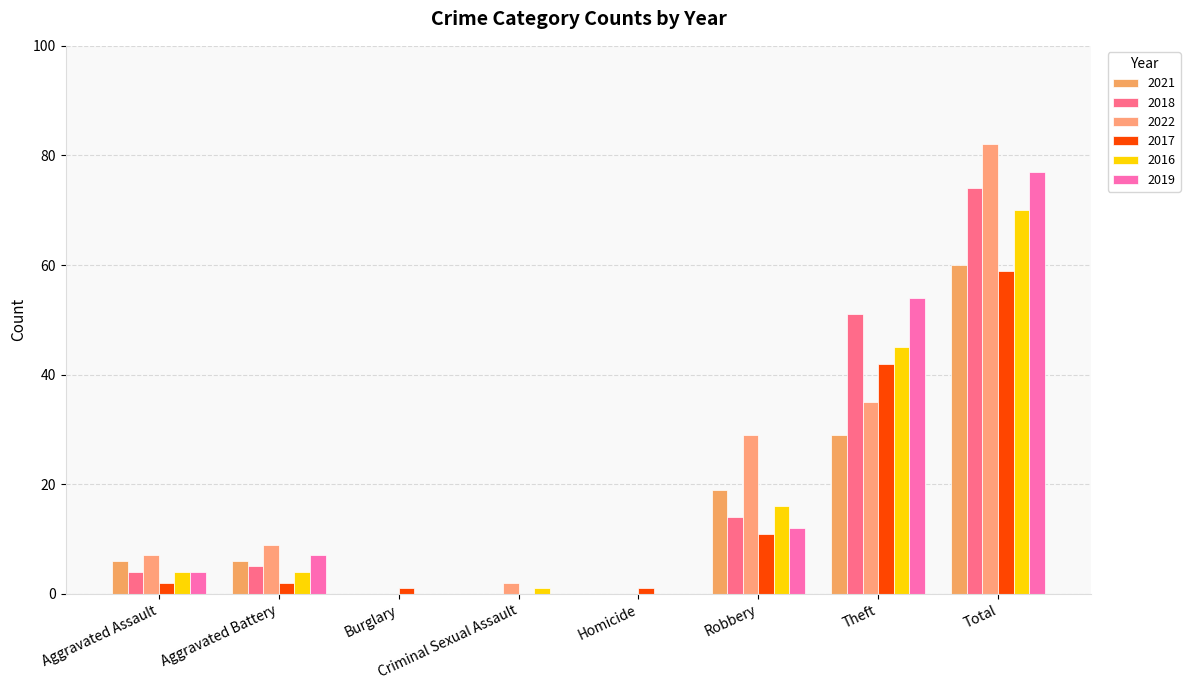

Does the chart contain stacked bars?

No